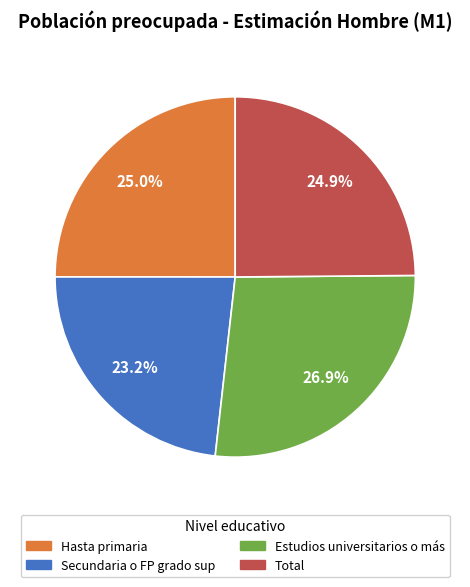

What is the smallest slice in the pie chart?

Secundaria o FP grado sup